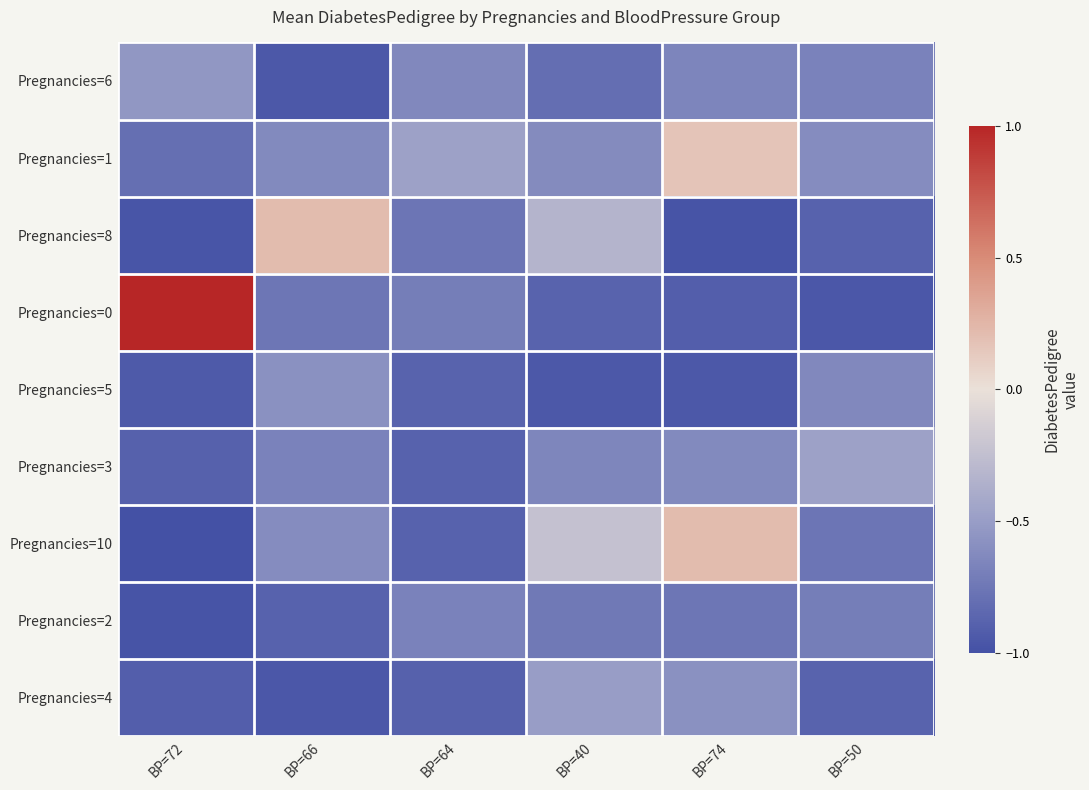

At which category does the chart reach its peak across all series?

BP=72